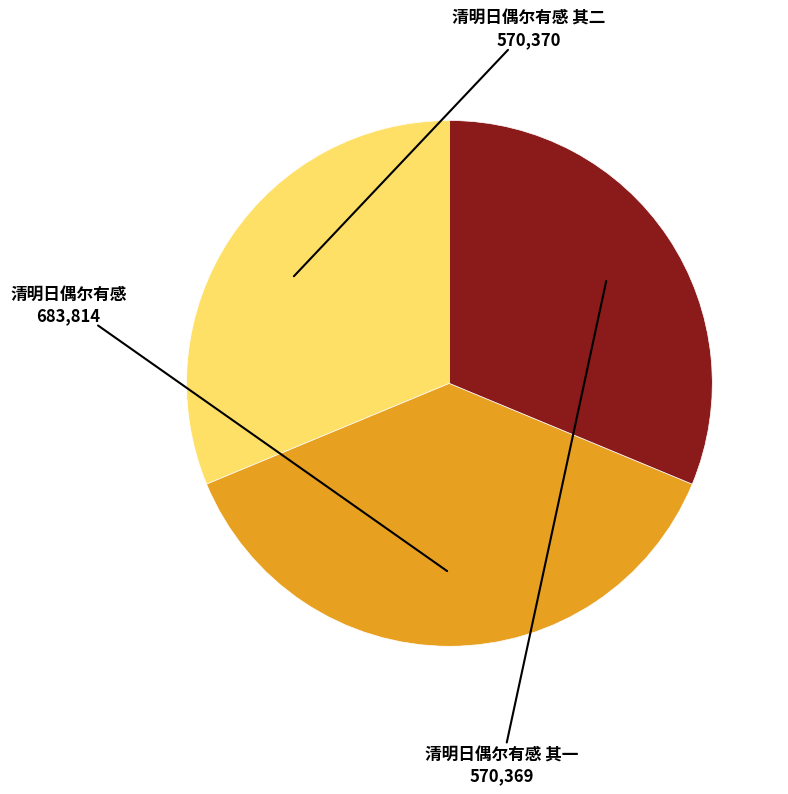

Is there a majority slice in this chart?

No